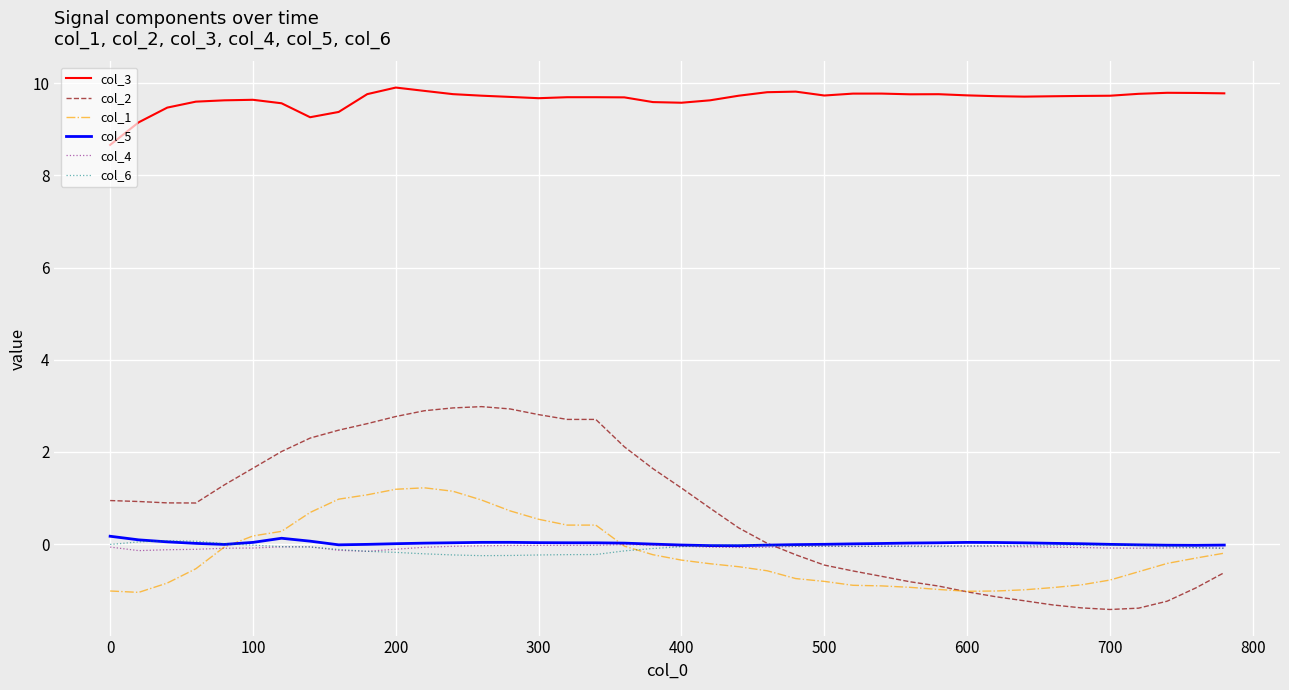

What is the greatest value displayed?

9.9